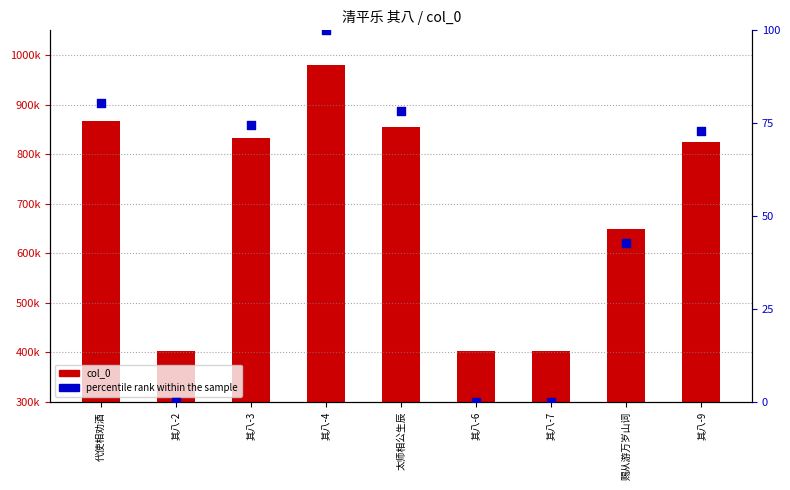

Which series has the largest Y range (max minus min)?

col_0